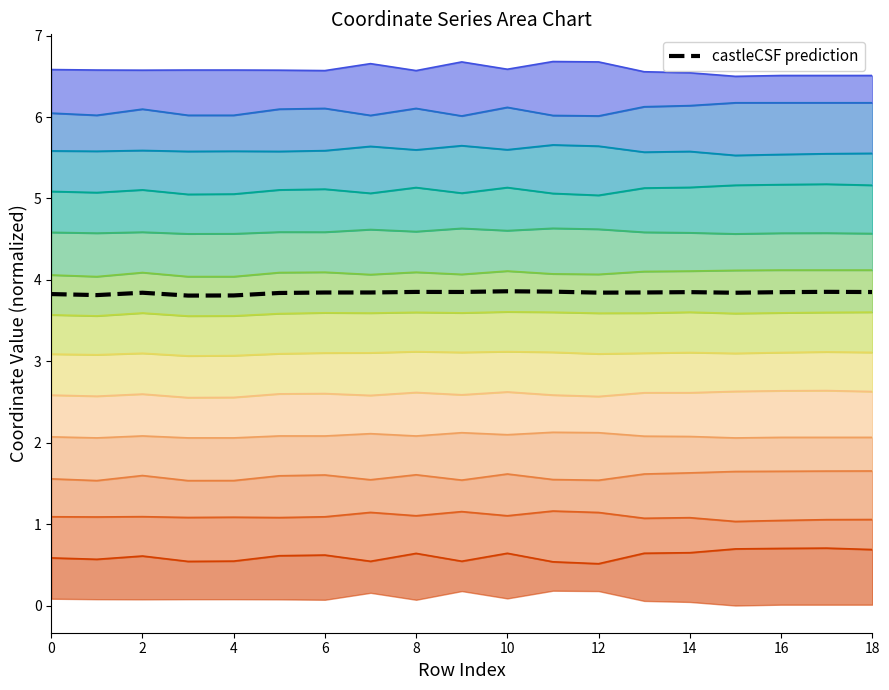

Reading left to right, what are all the values shown in this chart?

3.8	3.8	3.8	3.8	3.8	3.8	3.8	3.8	3.9	3.9	3.9	3.9	3.8	3.8	3.8	3.8	3.8	3.9	3.9